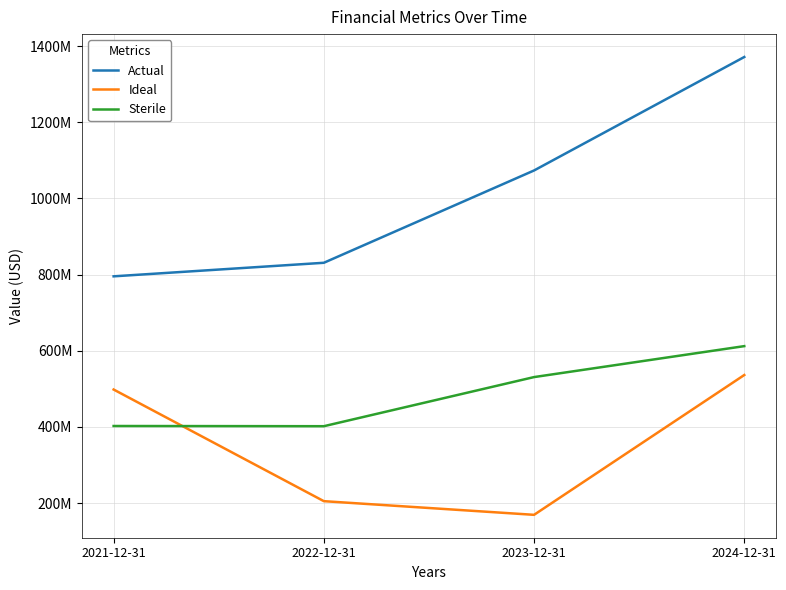

The Actual series shows 1371235000 at 2024-12-31. True or false?

True